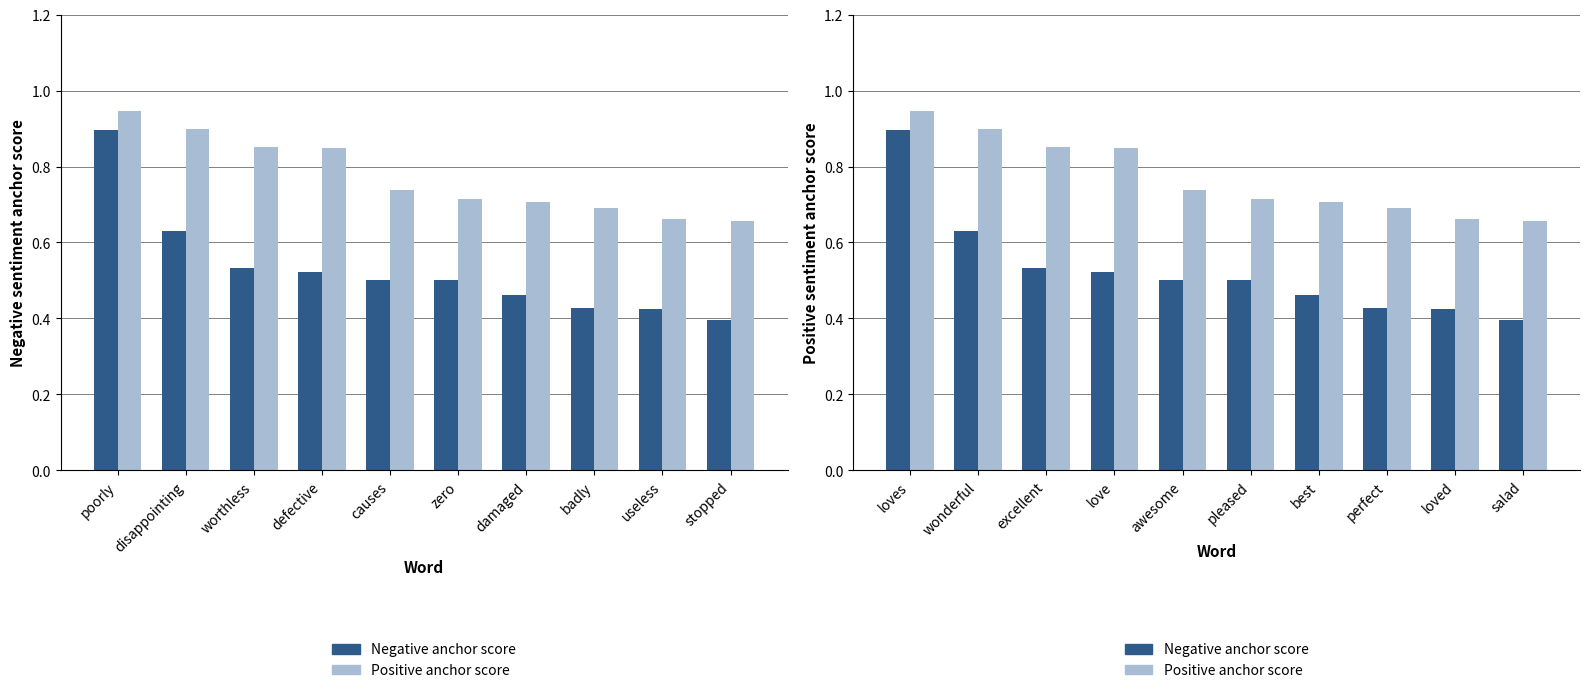

What is the difference between the maximum and minimum values in the Positive anchor score series?

0.3